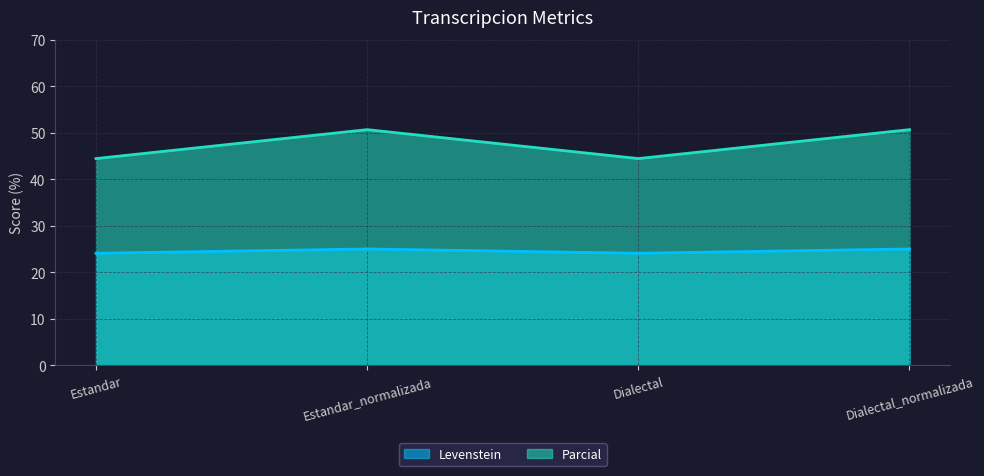

What is the sum of the Parcial values at Dialectal and Estandar?

88.9